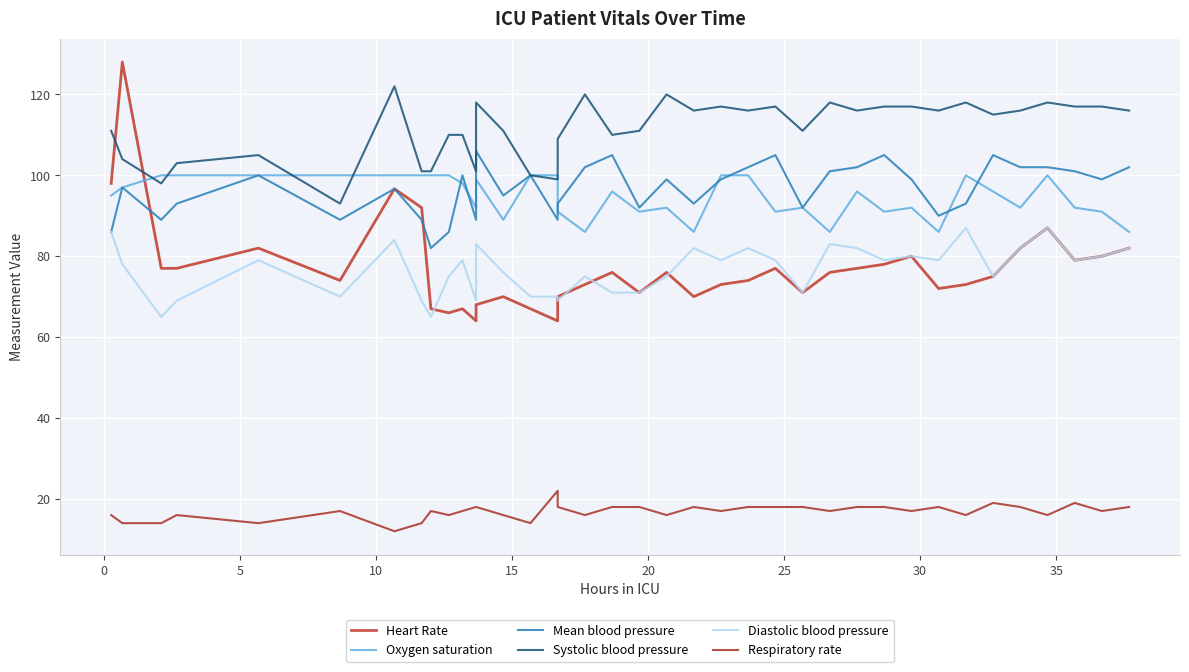

How many values in the Heart Rate series exceed 76?

16